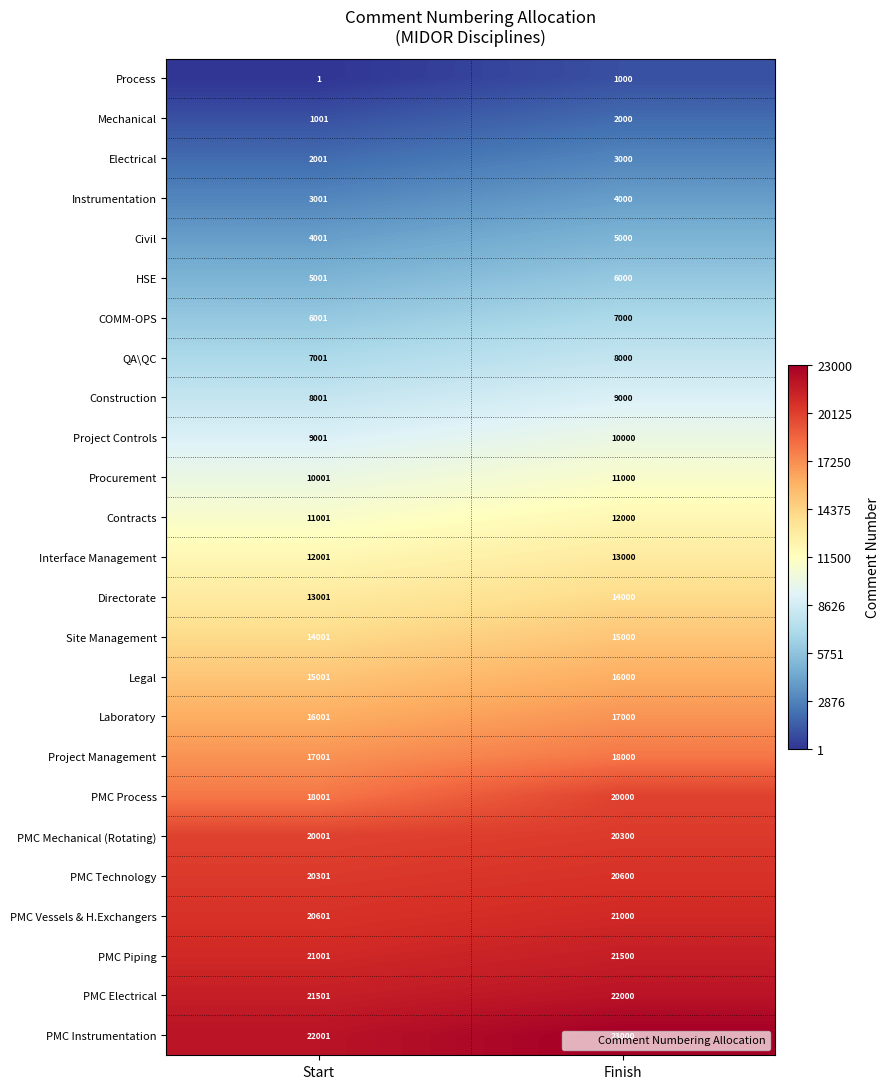

What is the difference between the Mechanical values at Start and Finish?

999